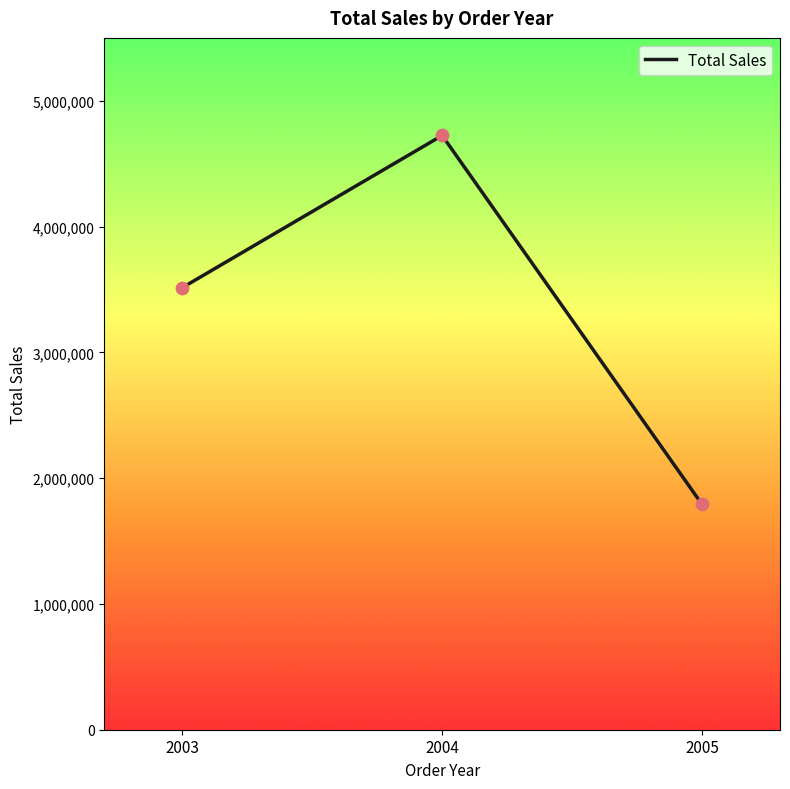

Between 2003 and 2004, which is larger?

2004